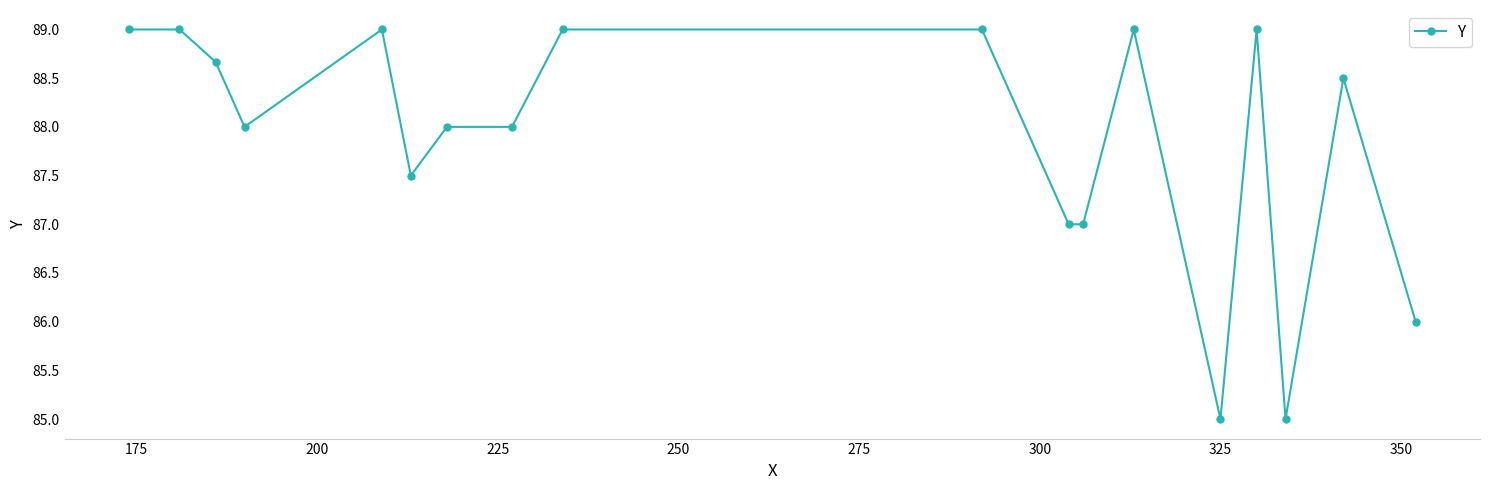

What is the smallest value displayed?

85.0